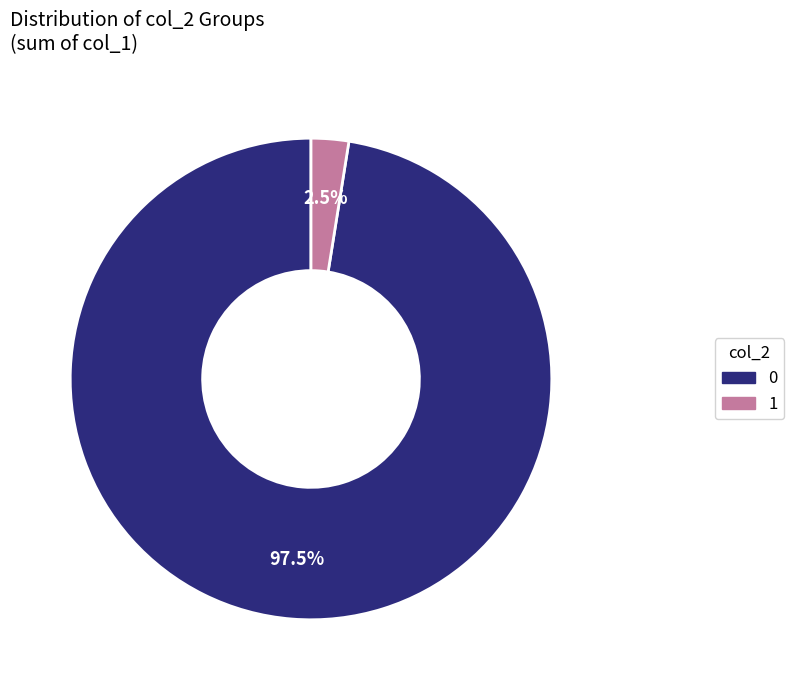

Is there any slice that represents more than half of the pie?

Yes